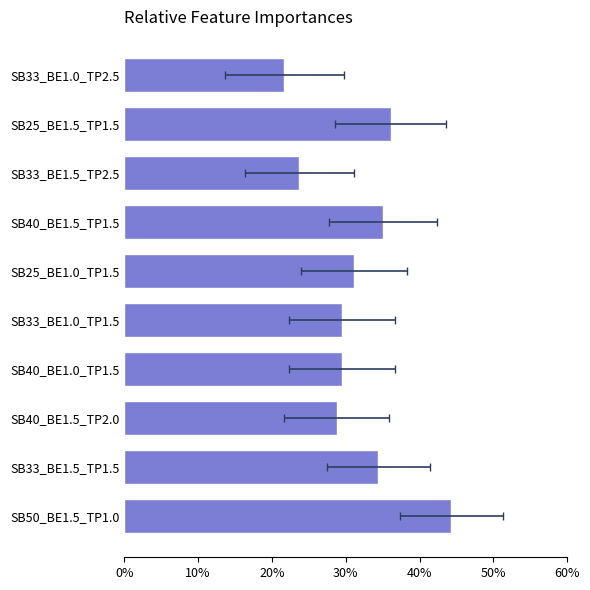

Where is the data nearest to the value 33?

SB33_BE1.5_TP1.5